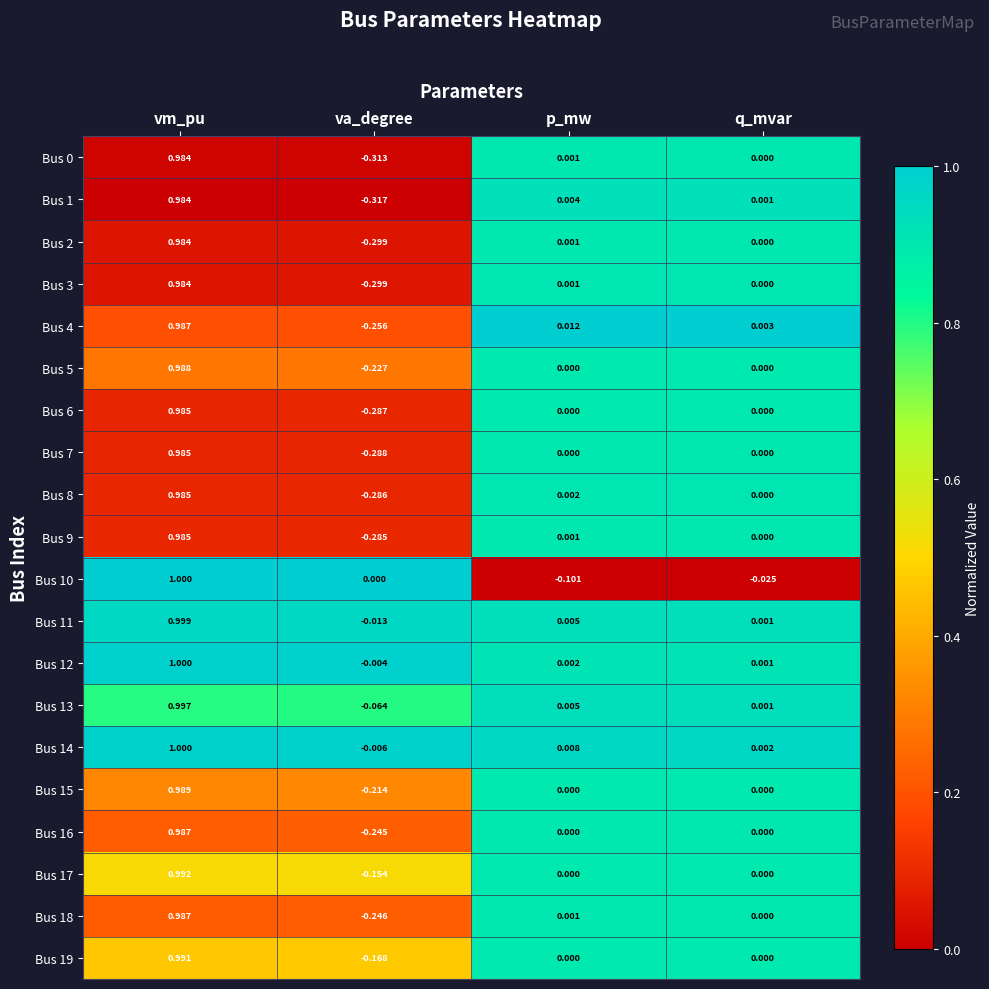

At which label does Bus 0 first exceed 0?

vm_pu